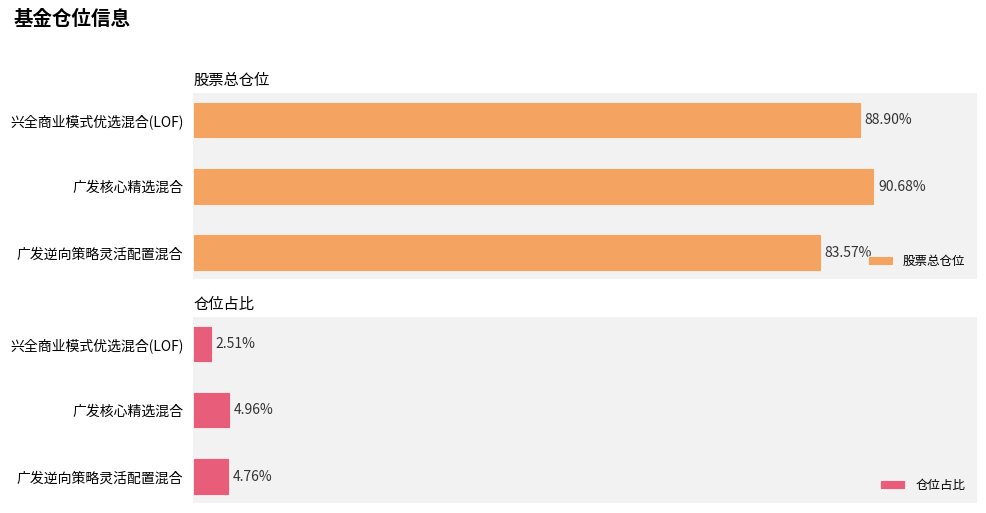

At which label is 股票总仓位 closest to 87?

兴全商业模式优选混合(LOF)